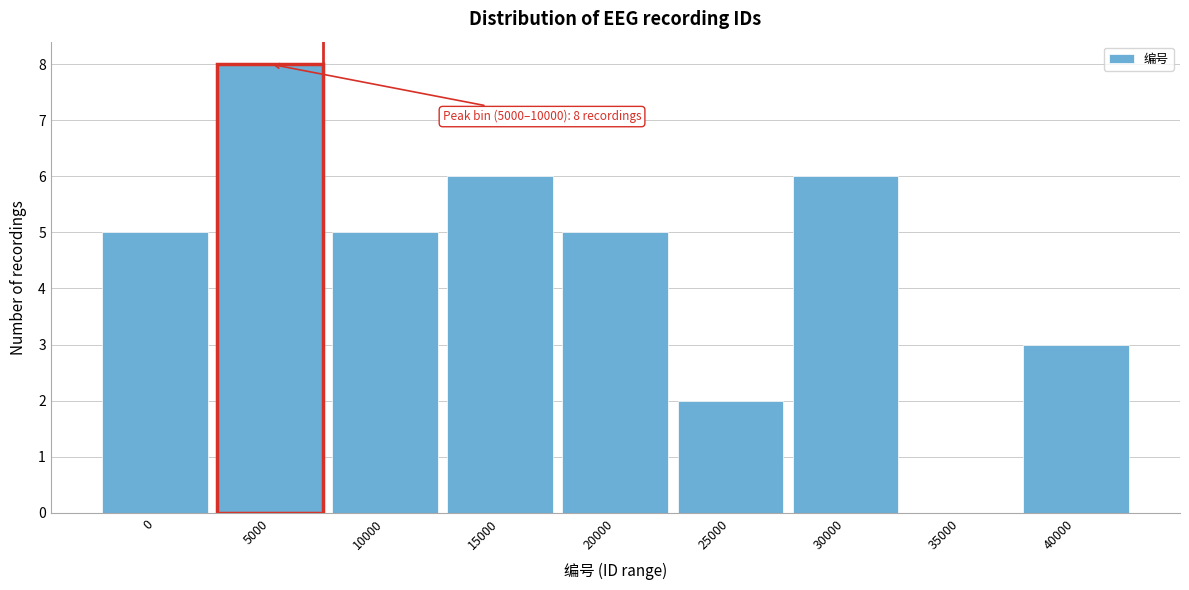

Reading left to right, list all the values displayed in this chart.

0=5	5000=8	10000=5	15000=6	20000=5	25000=2	30000=6	35000=0	40000=3